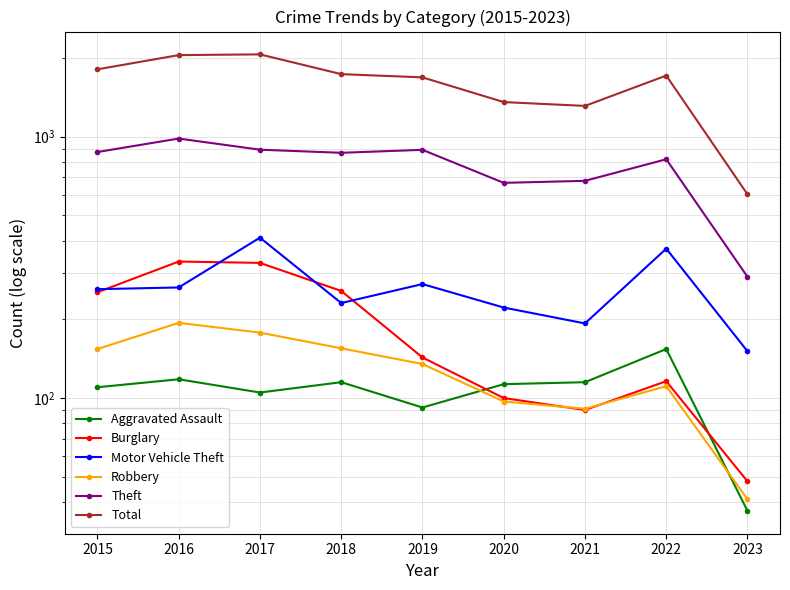

Reading left to right, extract all data points from this chart.

Aggravated Assault: 2015=110	2016=118	2017=105	2018=115	2019=92	2020=113	2021=115	2022=154	2023=37
Burglary: 2015=254	2016=333	2017=329	2018=257	2019=143	2020=100	2021=90	2022=116	2023=48
Motor Vehicle Theft: 2015=261	2016=265	2017=411	2018=231	2019=273	2020=222	2021=193	2022=373	2023=151
Robbery: 2015=154	2016=194	2017=178	2018=155	2019=135	2020=97	2021=91	2022=111	2023=41
Theft: 2015=874	2016=984	2017=892	2018=868	2019=891	2020=666	2021=678	2022=820	2023=291
Total: 2015=1811	2016=2053	2017=2066	2018=1736	2019=1687	2020=1357	2021=1312	2022=1714	2023=602